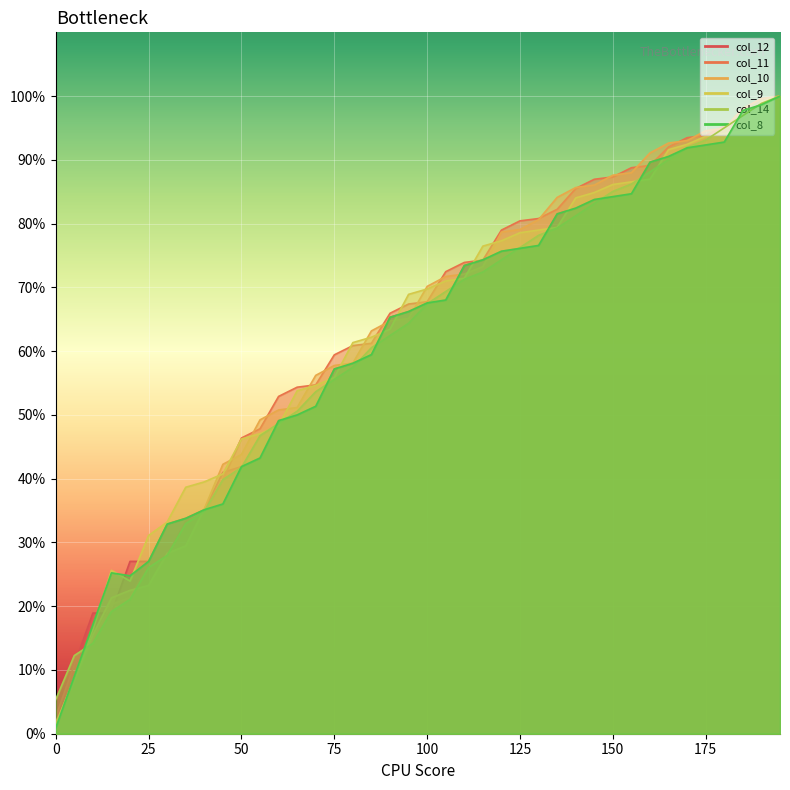

What is the difference between the col_14 values at 30 and 100?

39.5